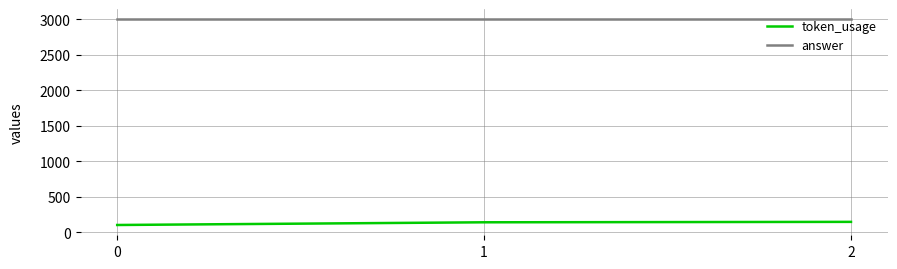

The value of answer at 2 is 3000. True or false?

True